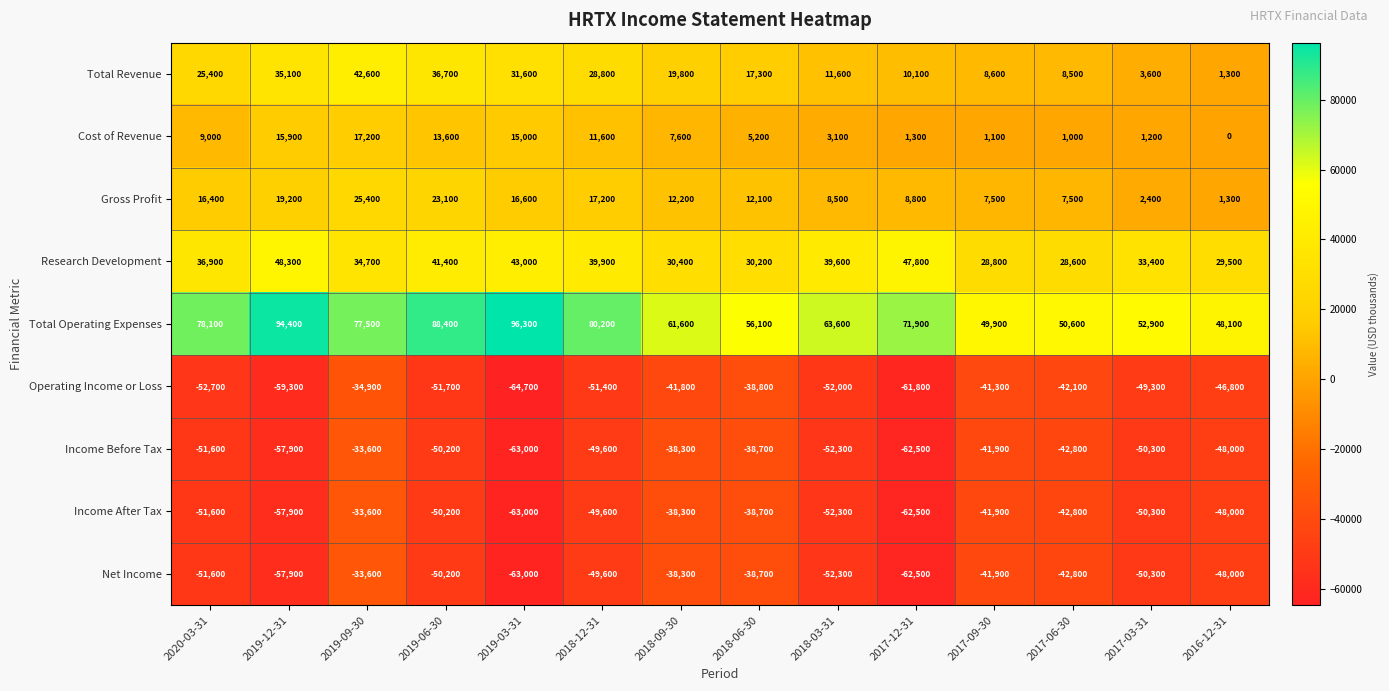

What is the difference between the highest and lowest values at 2019-06-30?

140100